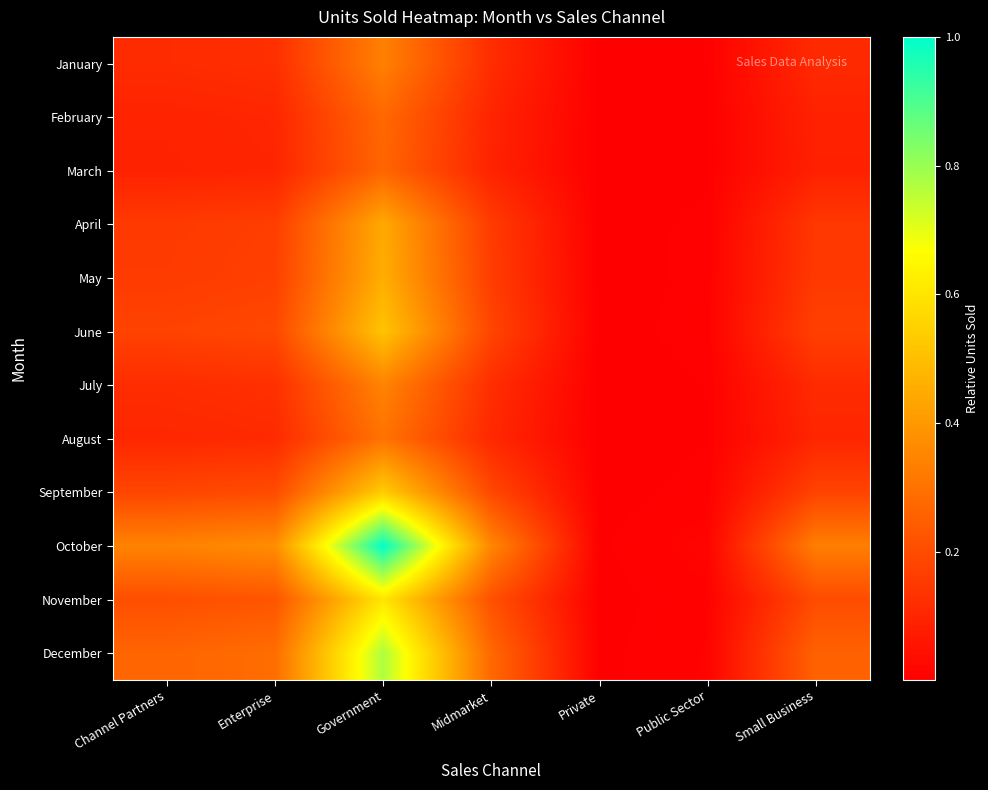

At which category is the sum across all series the highest?

Government